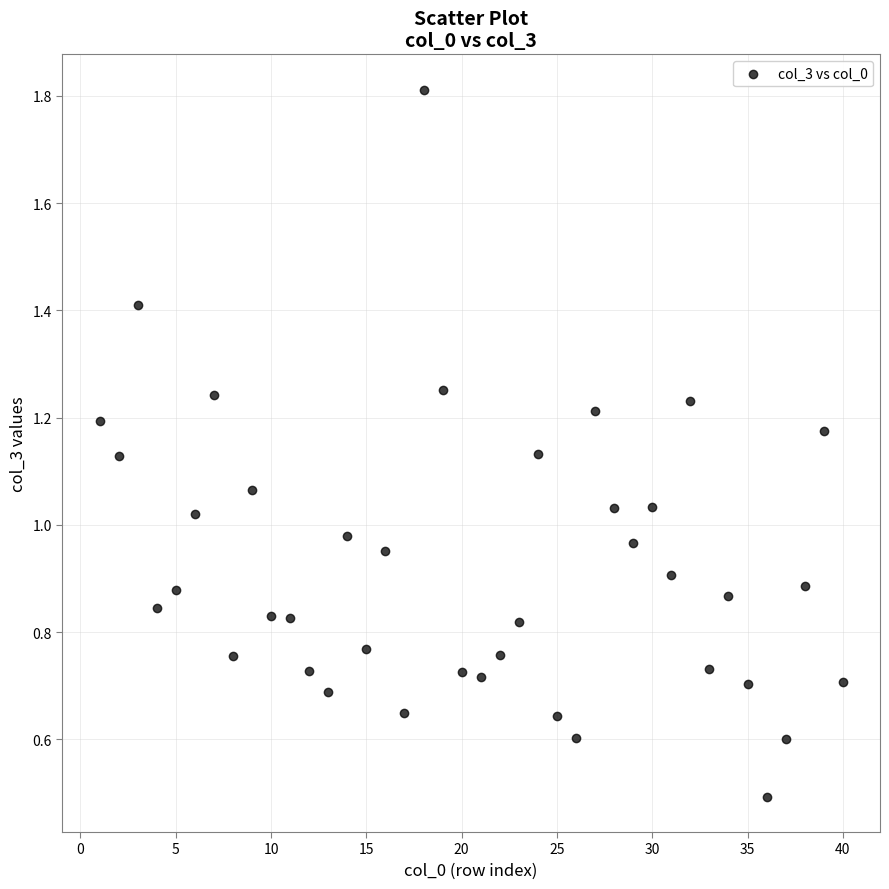

What is the range of X values (max minus min)?

39.0